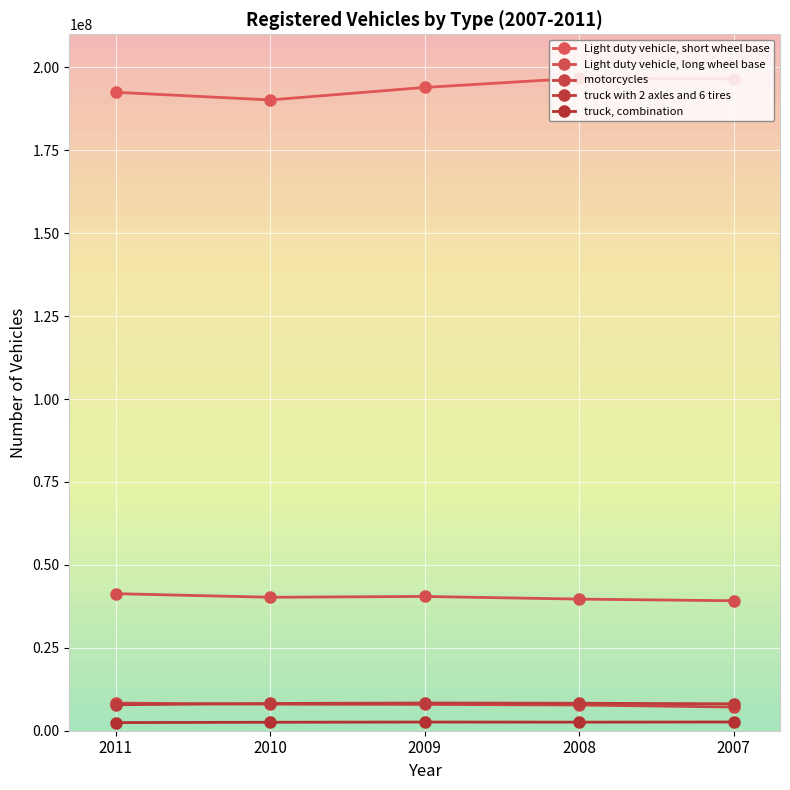

What value does the motorcycles series have at 2009?

7929724